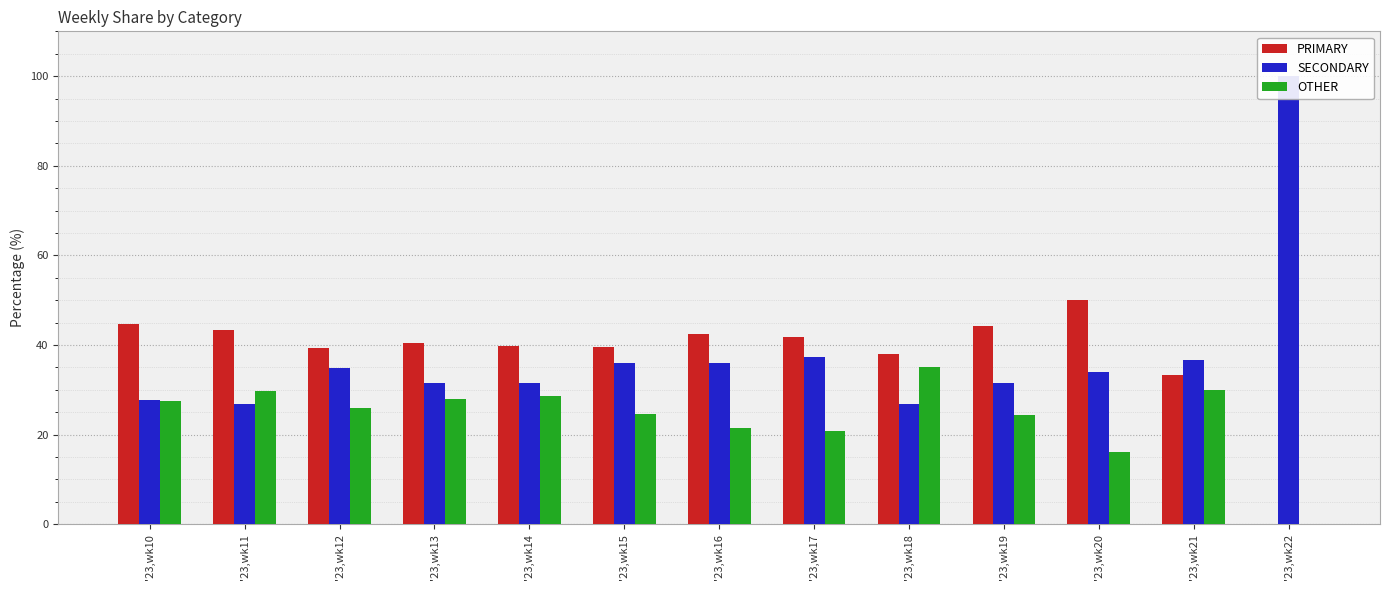

Reading left to right, list all the values displayed in this chart.

PRIMARY: 44.6	43.4	39.3	40.4	39.8	39.5	42.5	41.8	38.0	44.3	50.0	33.3	0.0
SECONDARY: 27.8	26.8	34.8	31.5	31.5	35.9	36.0	37.3	26.9	31.4	33.9	36.7	100.0
OTHER: 27.6	29.8	25.9	28.0	28.6	24.6	21.5	20.9	35.2	24.3	16.1	30.0	0.0